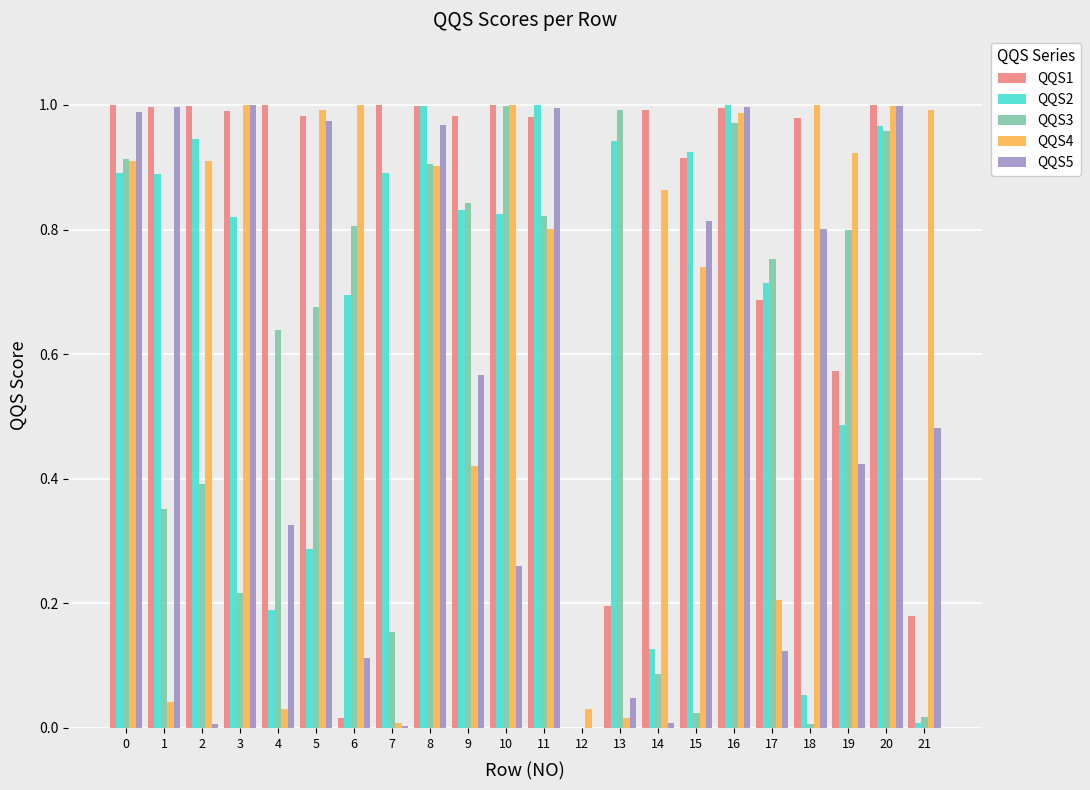

What is the sum of all QQS5 values?

11.9